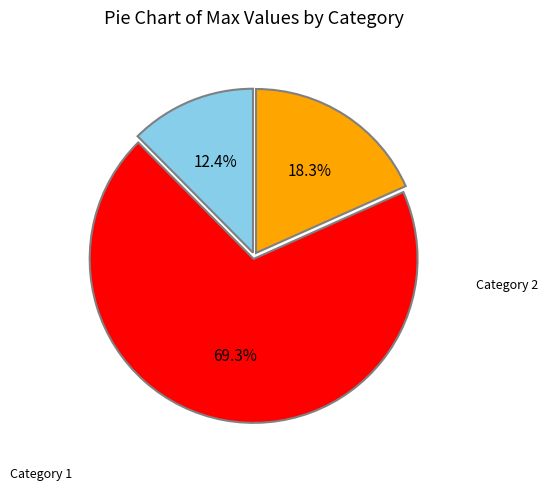

Is there a majority slice in this chart?

Yes